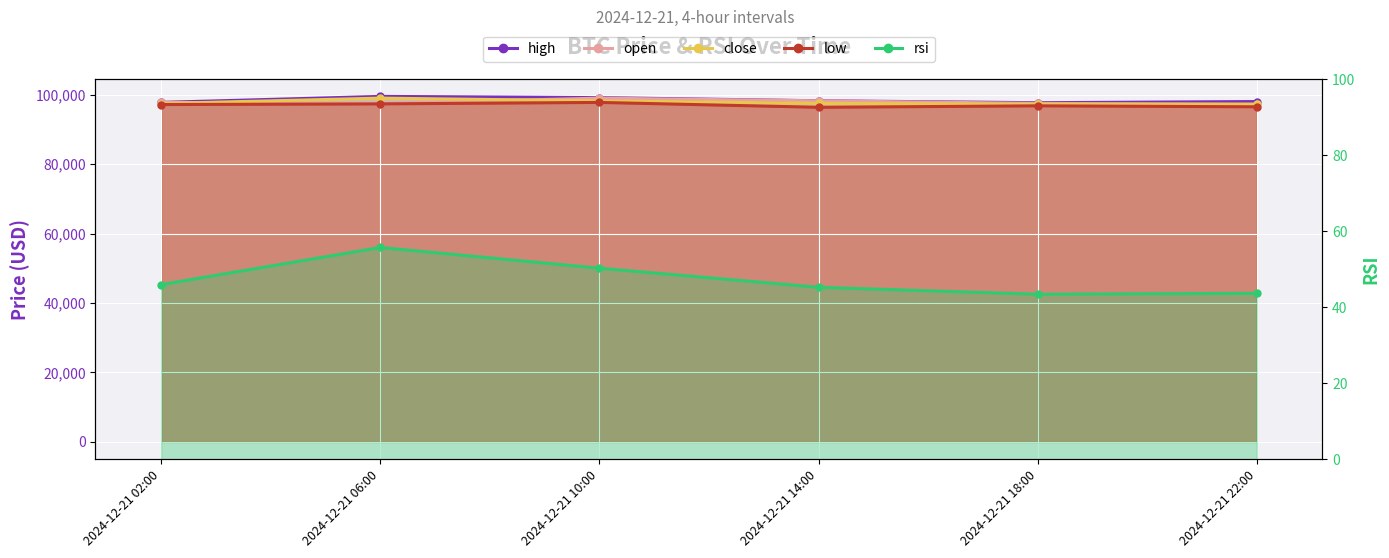

At which category does open reach its first local peak?

2024-12-21 10:00